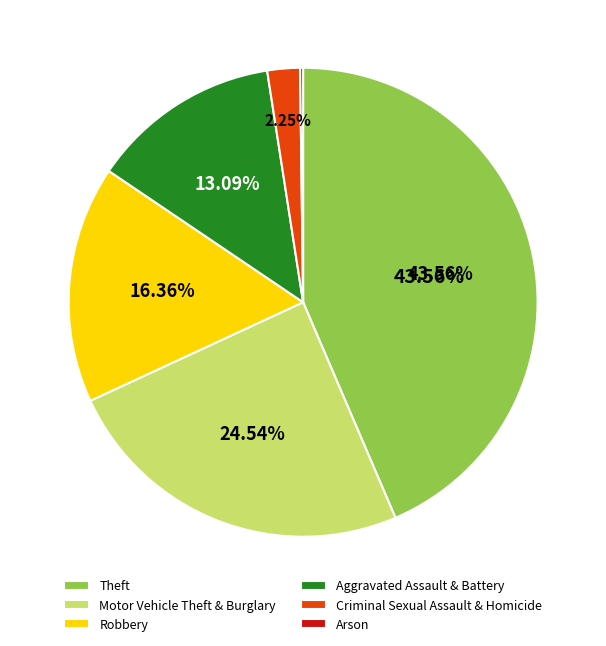

Which has a higher value, Aggravated Assault & Battery or Theft?

Theft